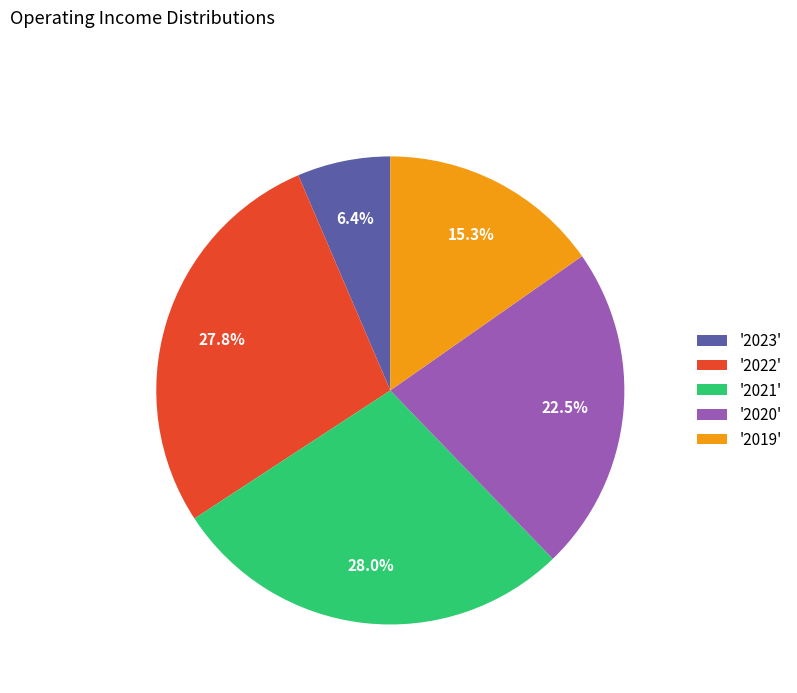

What is the smallest slice in the pie chart?

'2023'